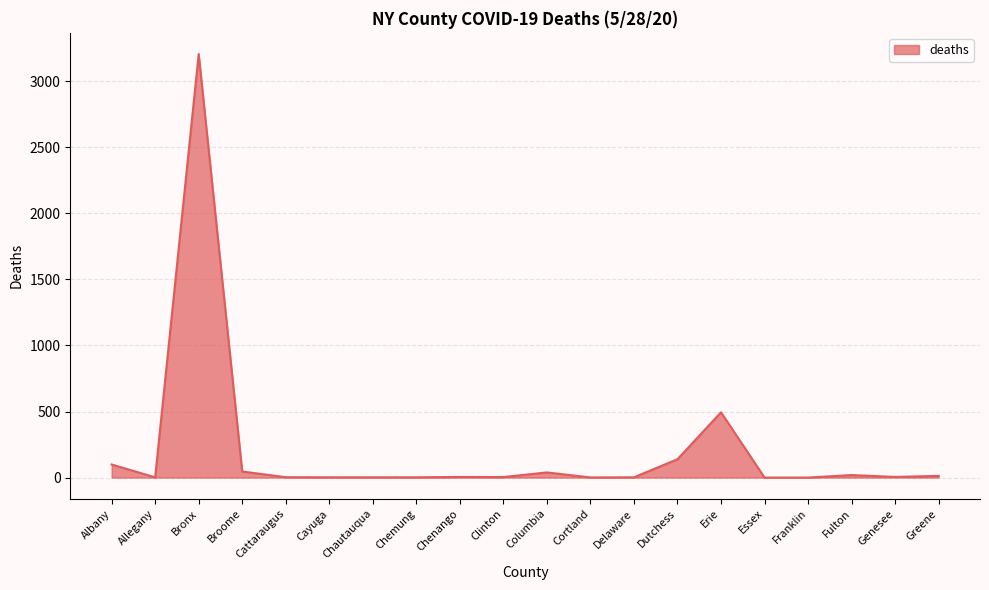

Which has a higher value, Bronx or Cattaraugus?

Bronx